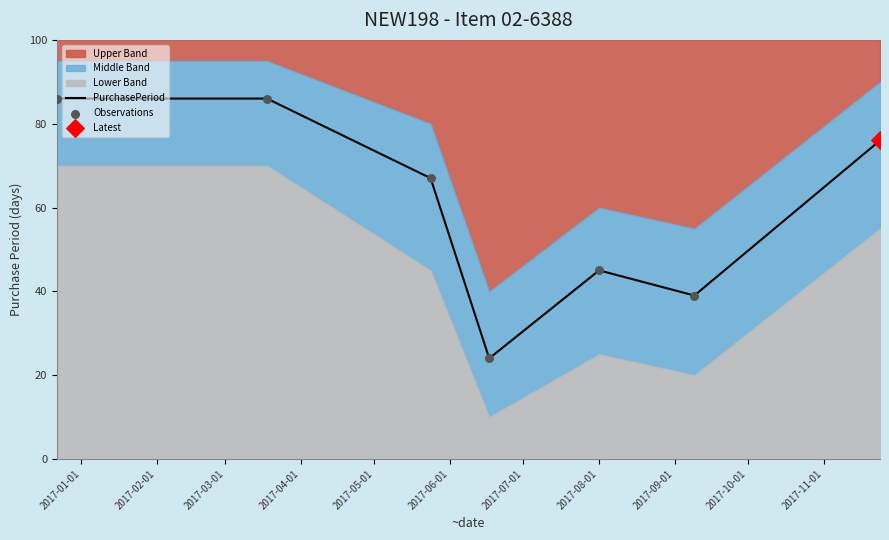

What is the minimum value for PurchasePeriod?

24